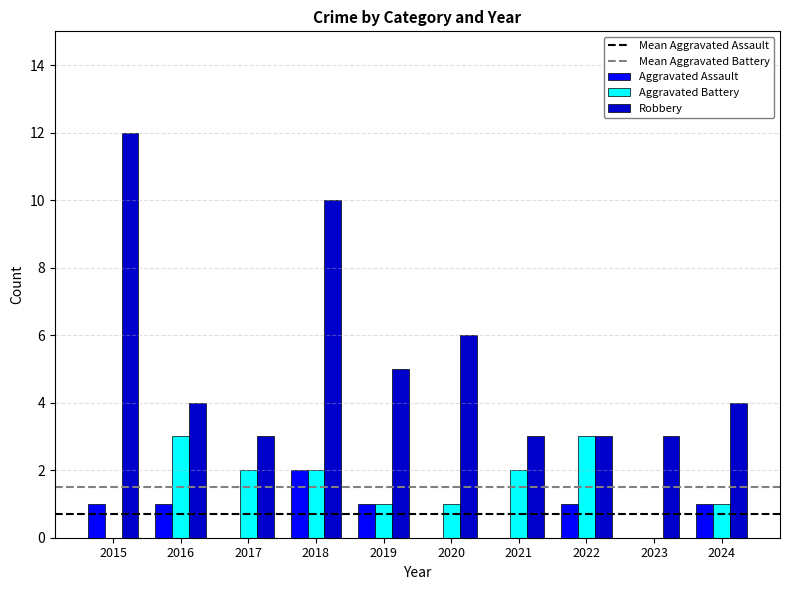

Which series has the widest spread of values?

Robbery